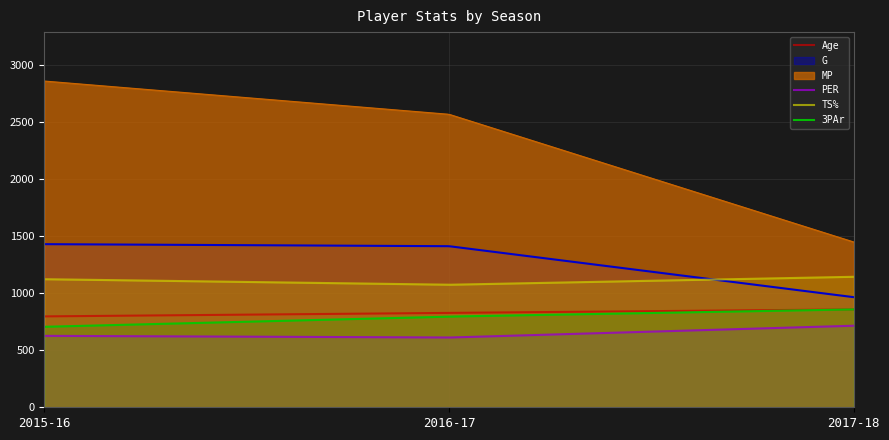

Which series has the largest range (max minus min)?

MP